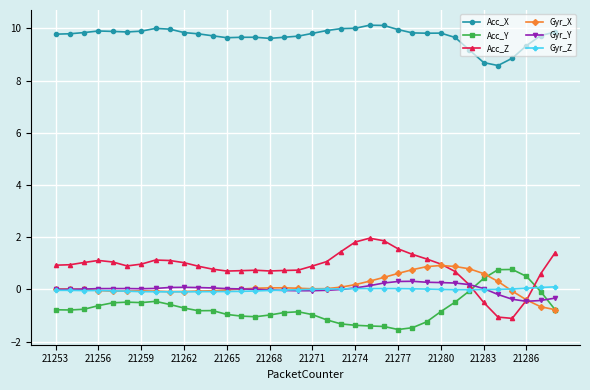

What is the value of the Acc_X point at the 17th from the left?

9.7